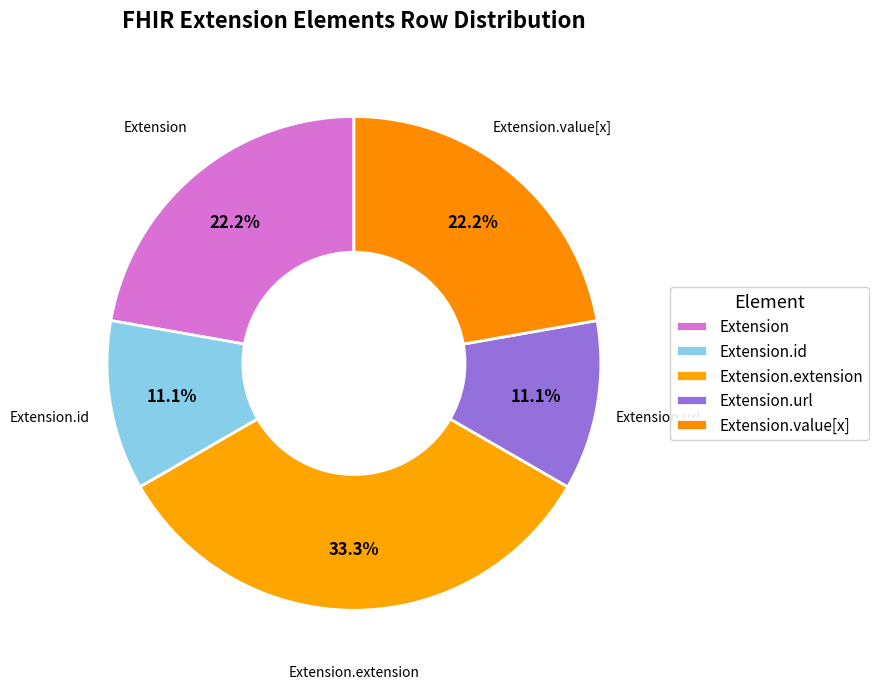

Count the number of slices in the pie.

5